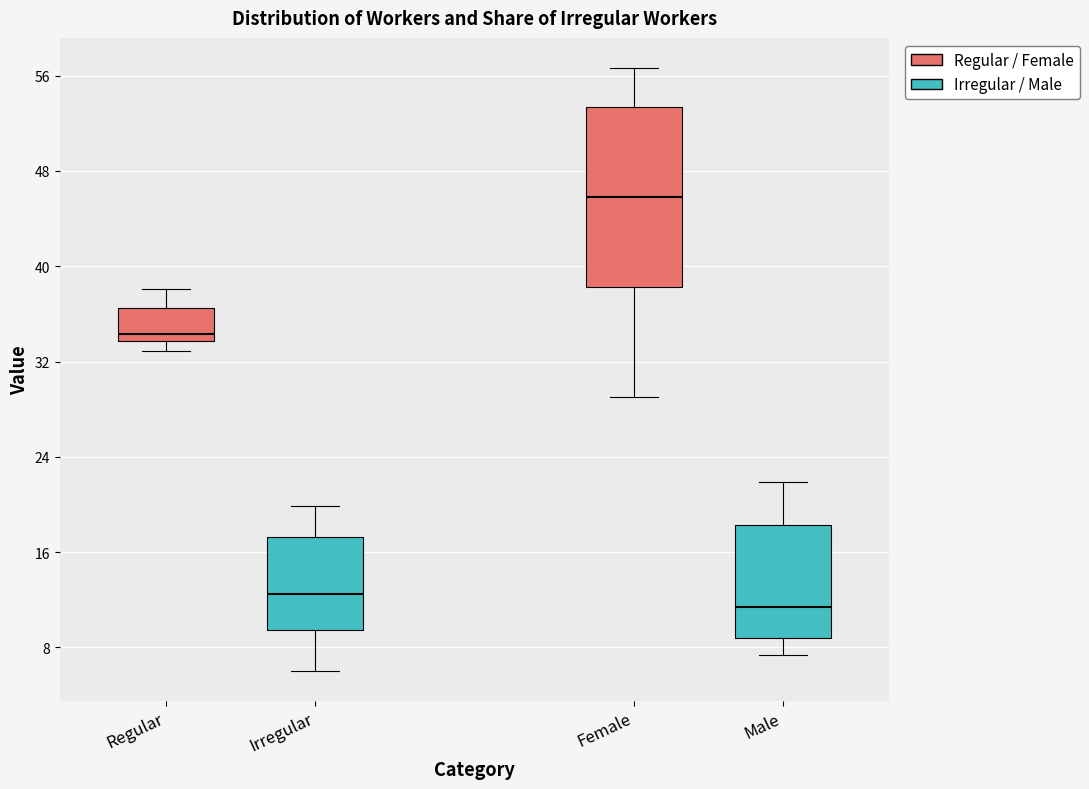

Which box is the tallest, from its lower edge to its upper edge?

Female (Regular / Female)